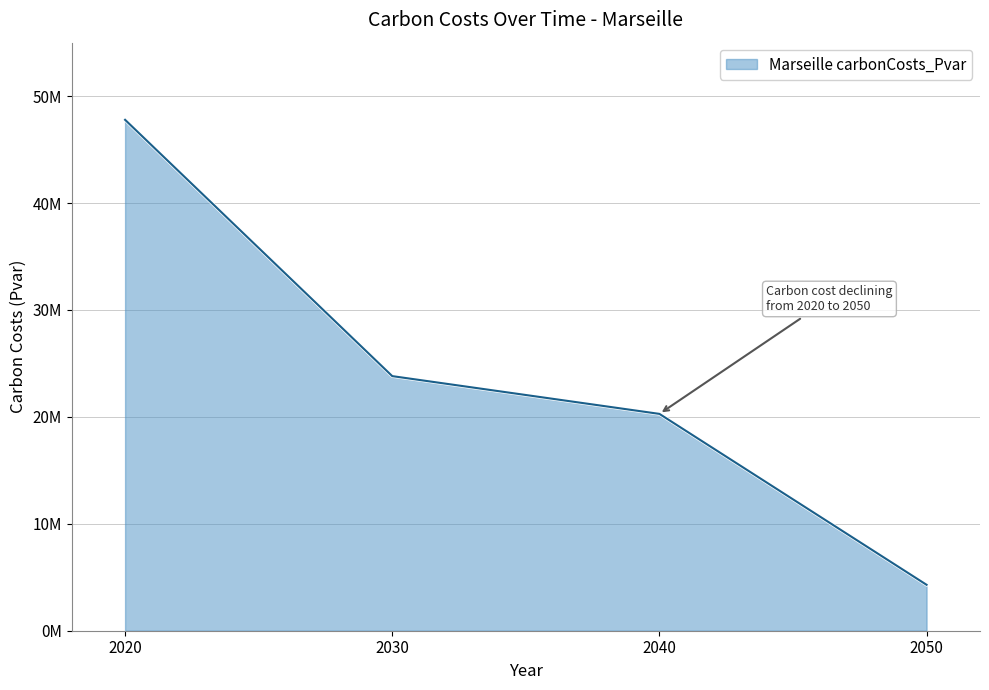

What is the change in value from 2020 to 2050?

-43489004.0